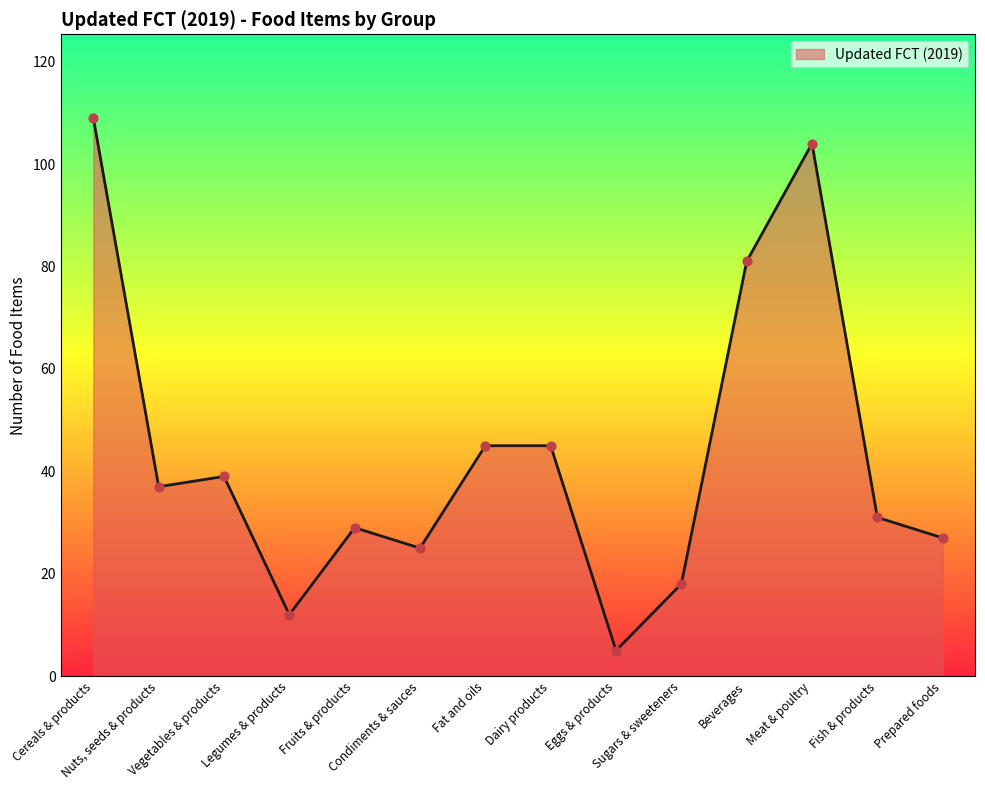

What is the ratio of the value at Sugars & sweeteners to the value at Fish & products?

0.6